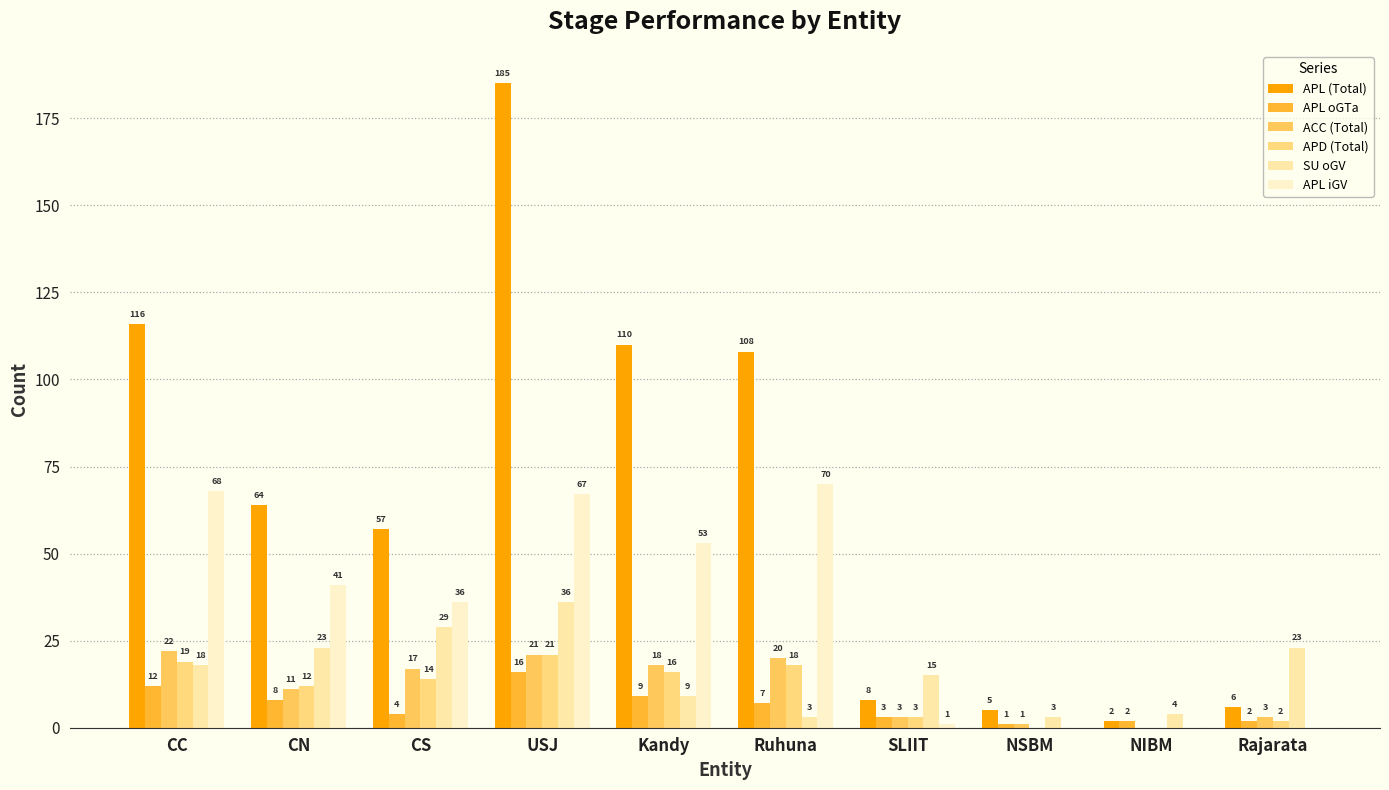

Is it true that APD (Total) equals 14 at NIBM?

False